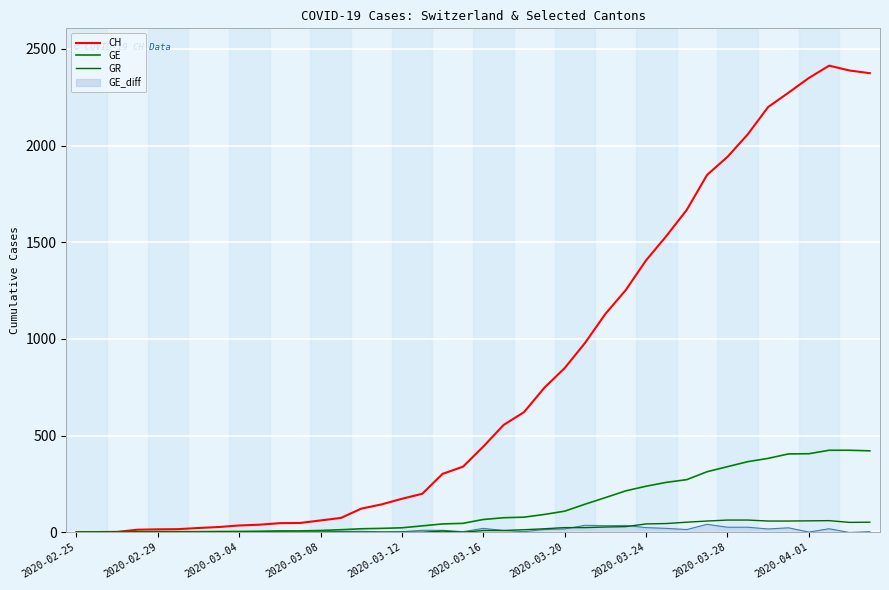

List the series in order of their peak value, highest first.

CH, GE, GR, GE_diff